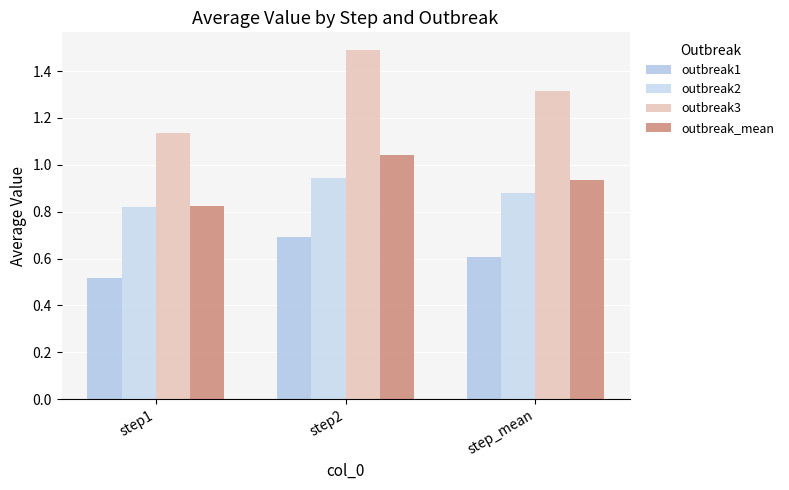

What is the maximum value for outbreak3?

1.5